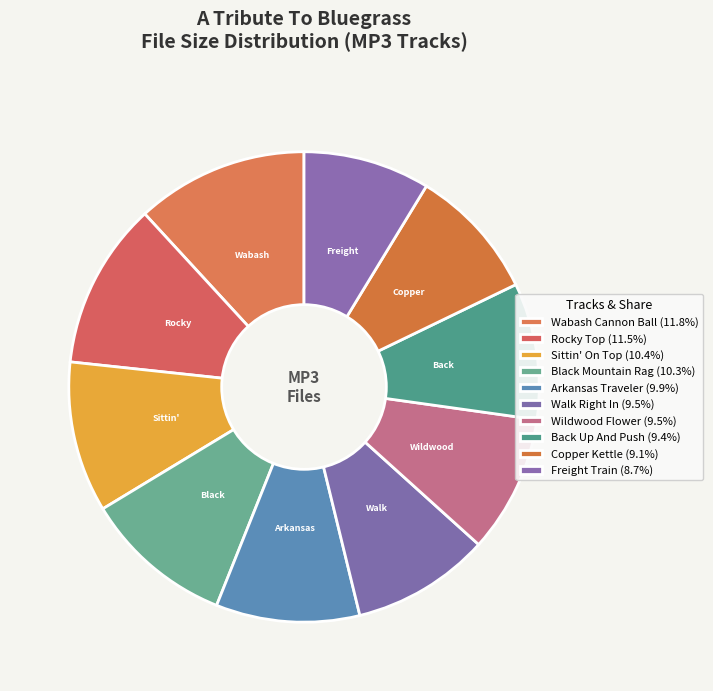

Does any single category account for the majority?

No